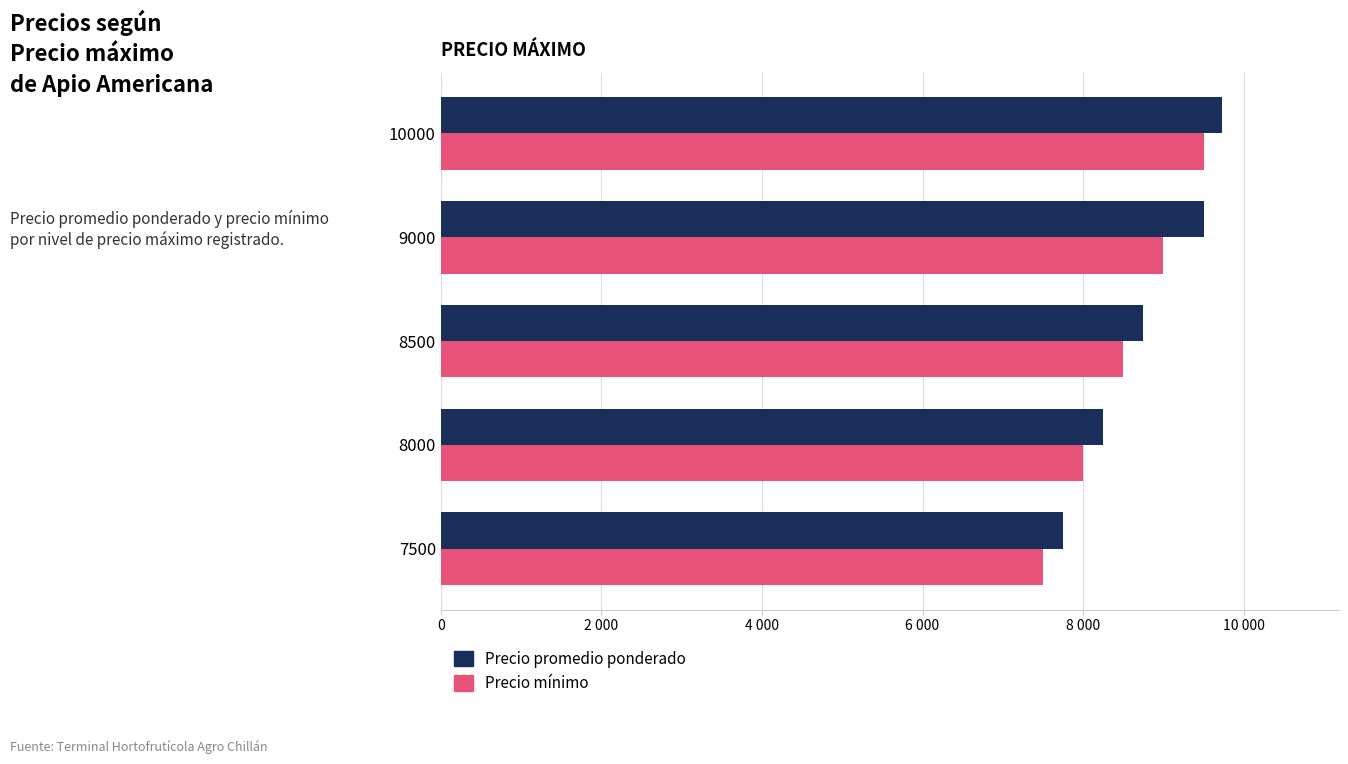

What are all the series names shown in the legend?

Precio promedio ponderado, Precio mínimo